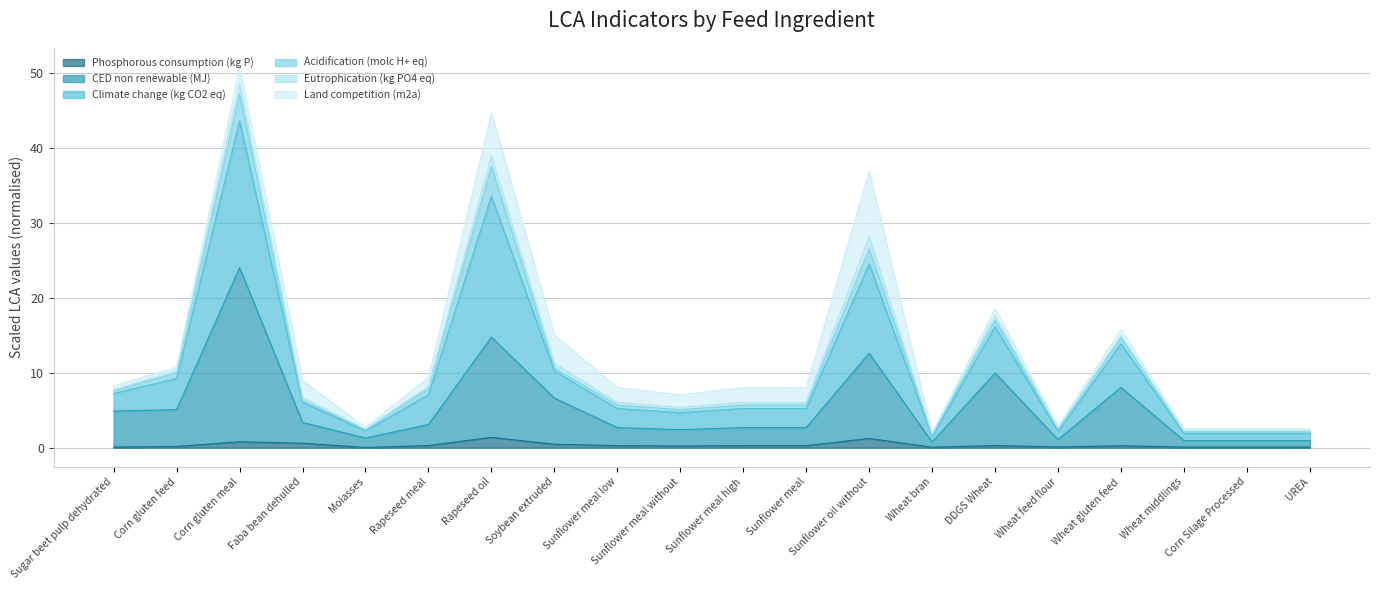

How many data points does each series have?

20